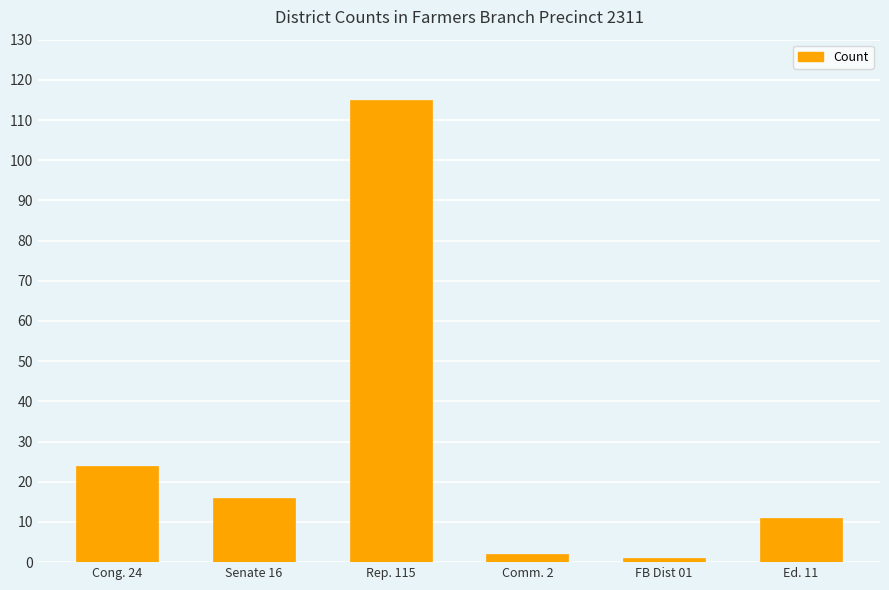

Which has a higher value, Senate 16 or FB Dist 01?

Senate 16